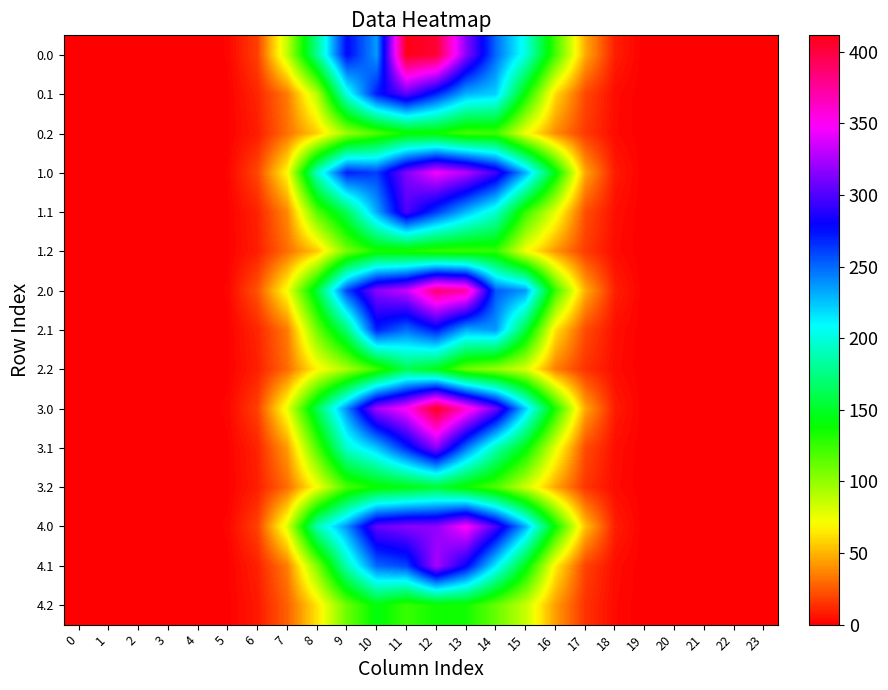

Between 5 and 20, which is larger?

5